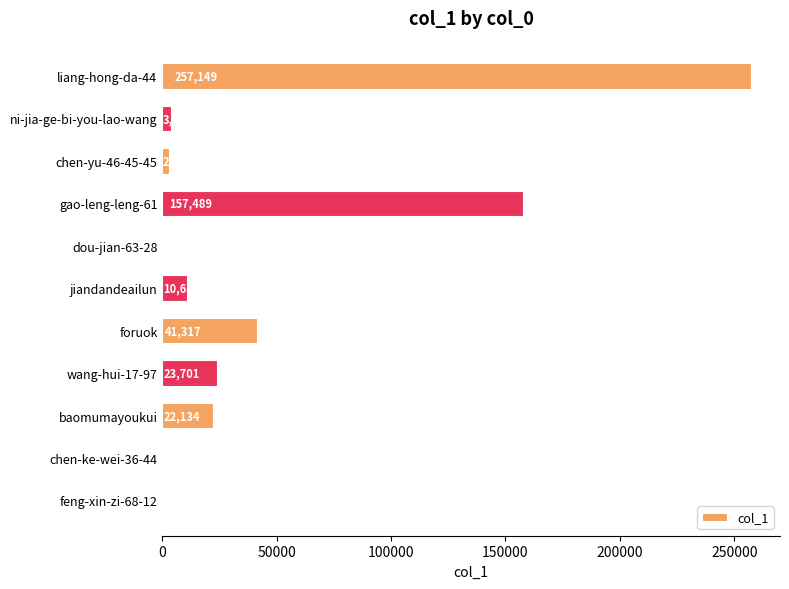

Approximately how many times larger is the value at feng-xin-zi-68-12 compared to dou-jian-63-28?

138.0